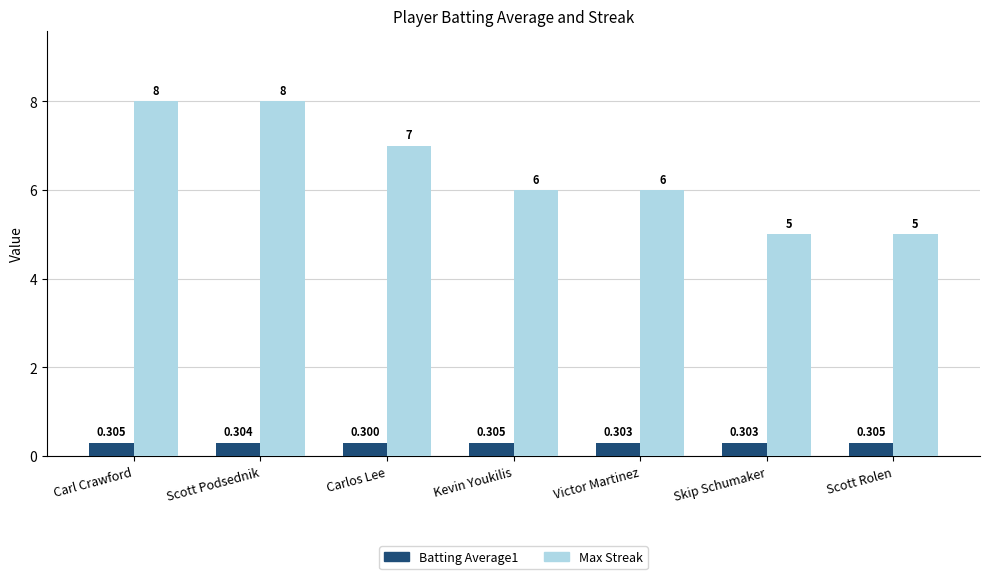

What is the sum of all Max Streak values?

45.0